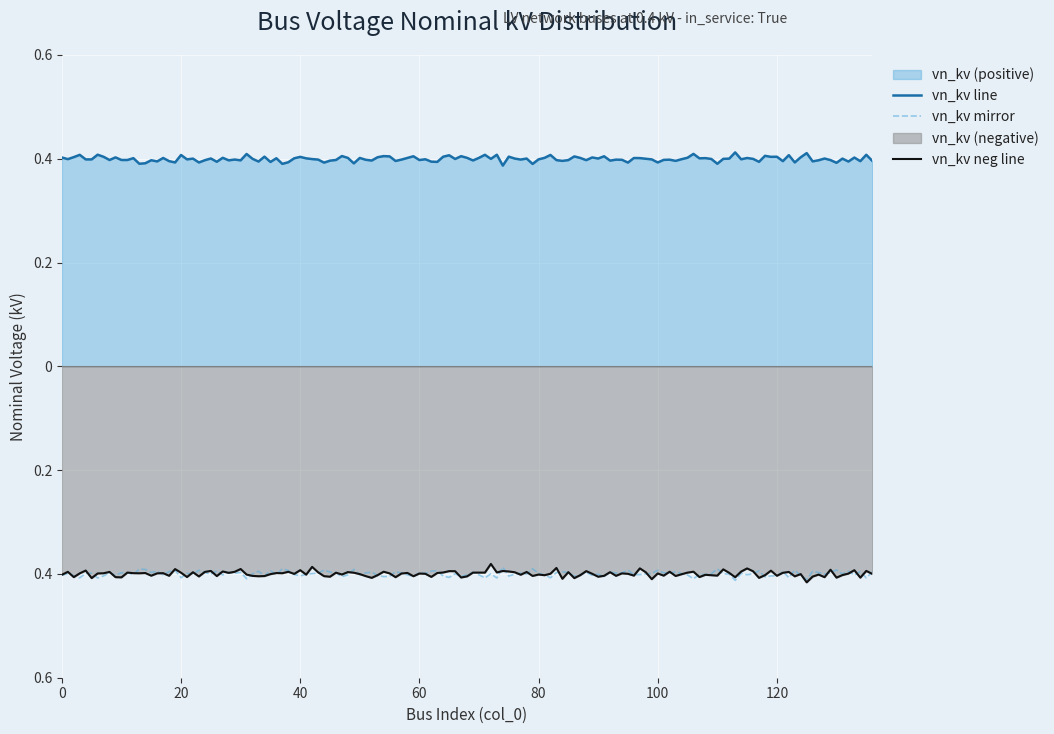

The value of vn_kv at 4 is 0.4. True or false?

True